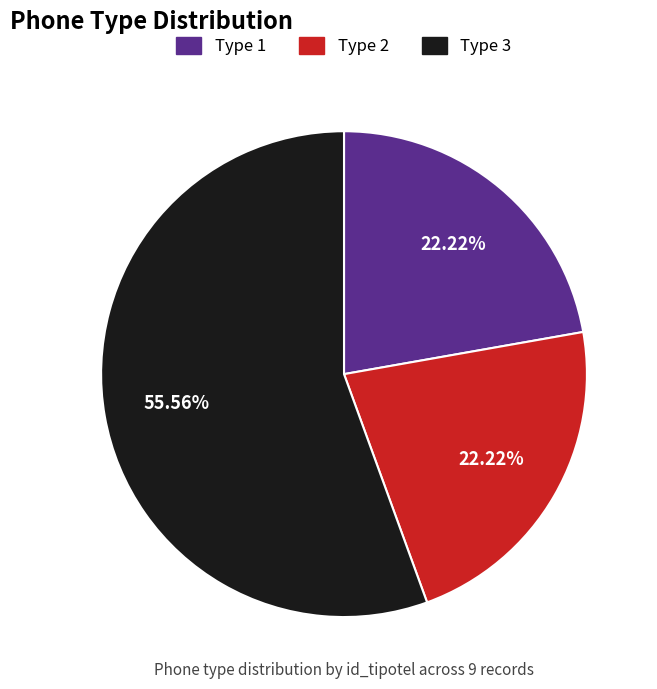

Is there any slice that represents more than half of the pie?

Yes